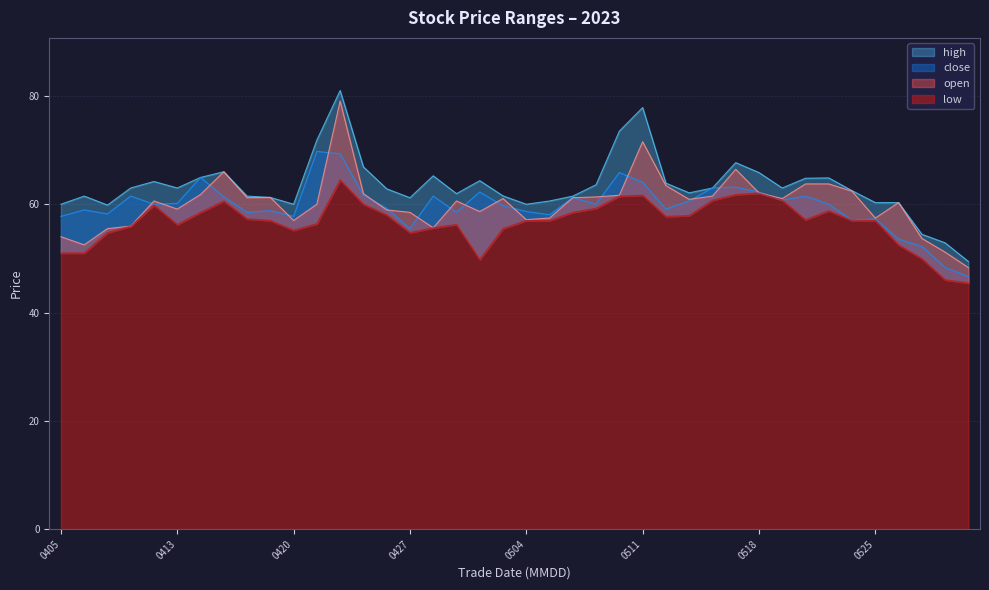

What is the approximate value of close at 20230425?

61.6